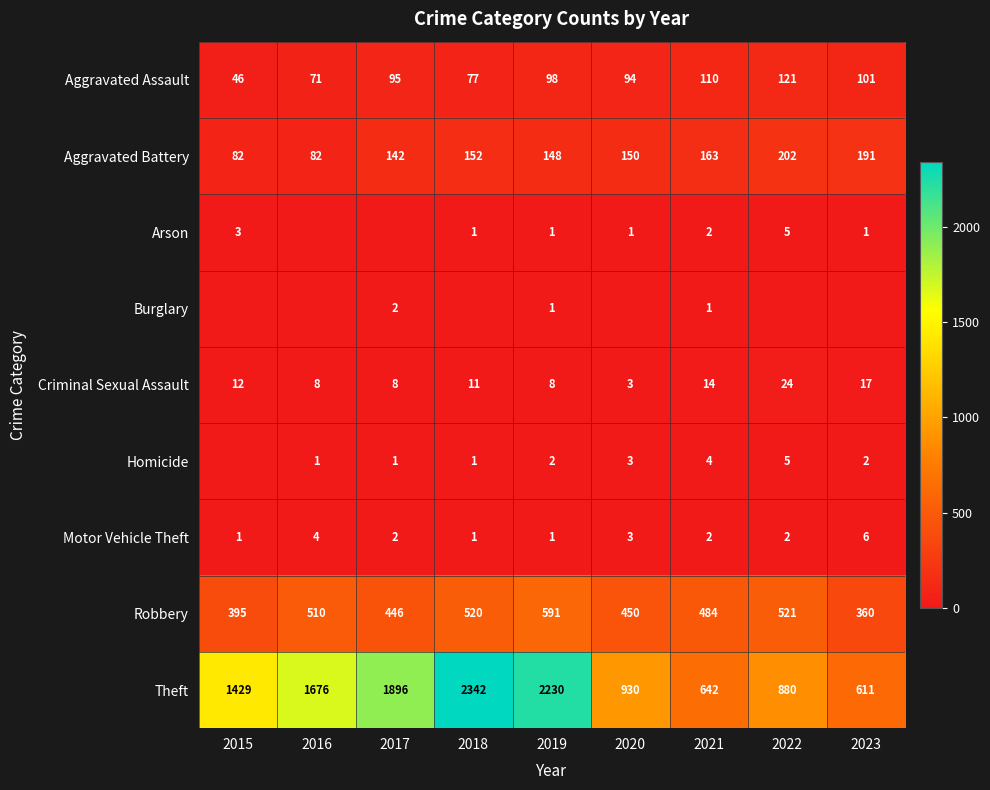

Which series has the largest range (max minus min)?

Theft